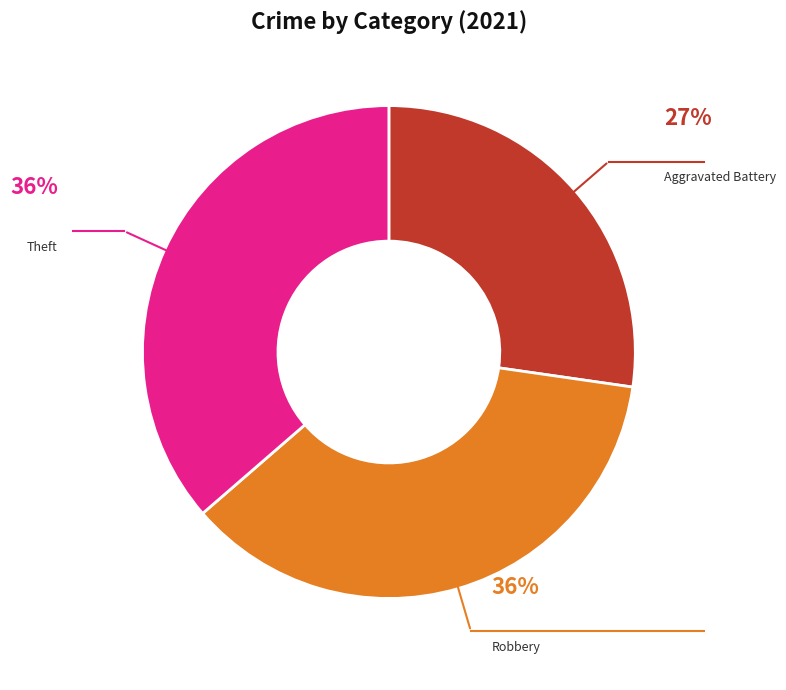

To the nearest percent, what is the difference between the largest and smallest slice percentages?

9%